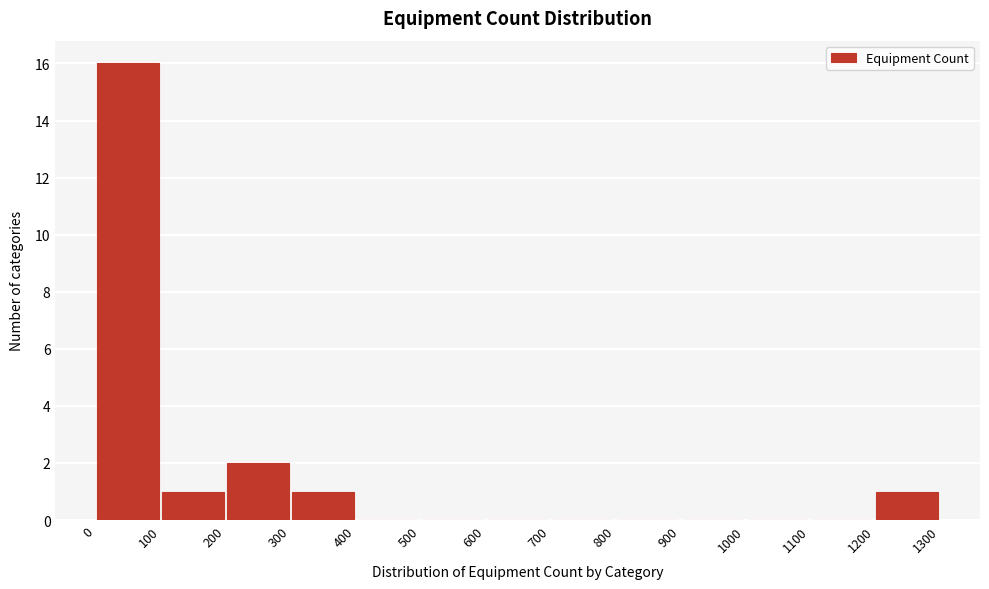

Reading left to right, transcribe this chart: for each bar, give the range it covers on the x-axis and its height. The values are not printed on the chart, so give them approximately, as read against the axis.

0 to 100: 16
100 to 200: 1
200 to 300: 2
300 to 400: 1
400 to 500: 0
500 to 600: 0
600 to 700: 0
700 to 800: 0
800 to 900: 0
900 to 1000: 0
1000 to 1100: 0
1100 to 1200: 0
1200 to 1300: 1